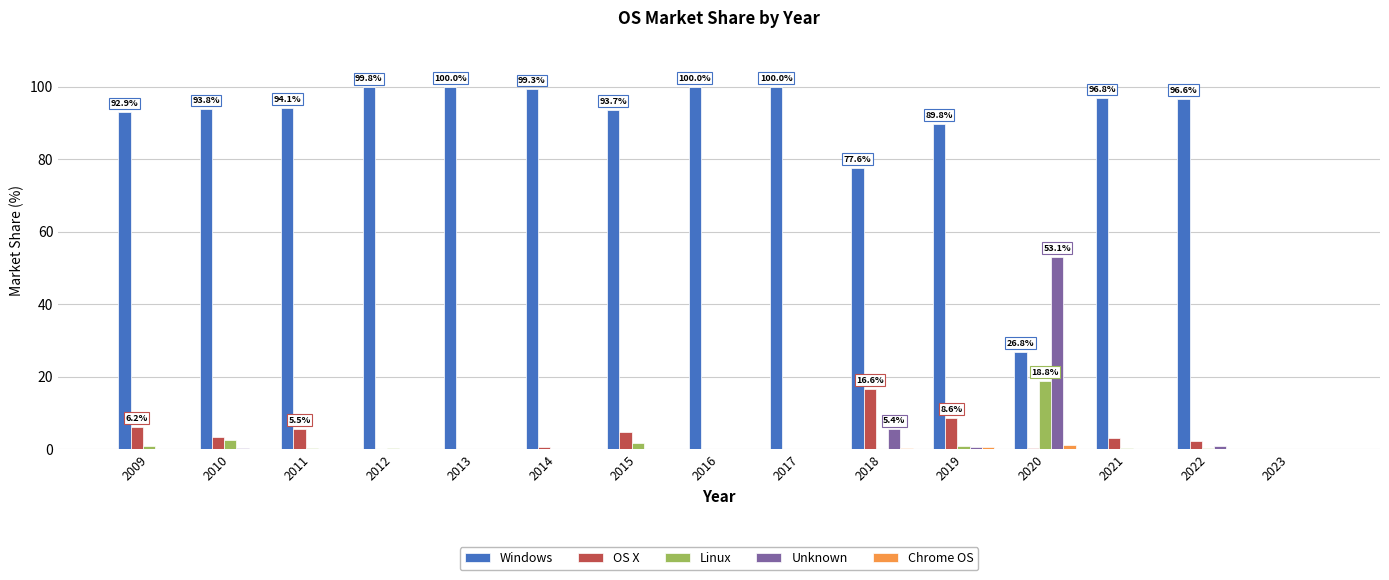

What is the sum of all Unknown values?

60.0